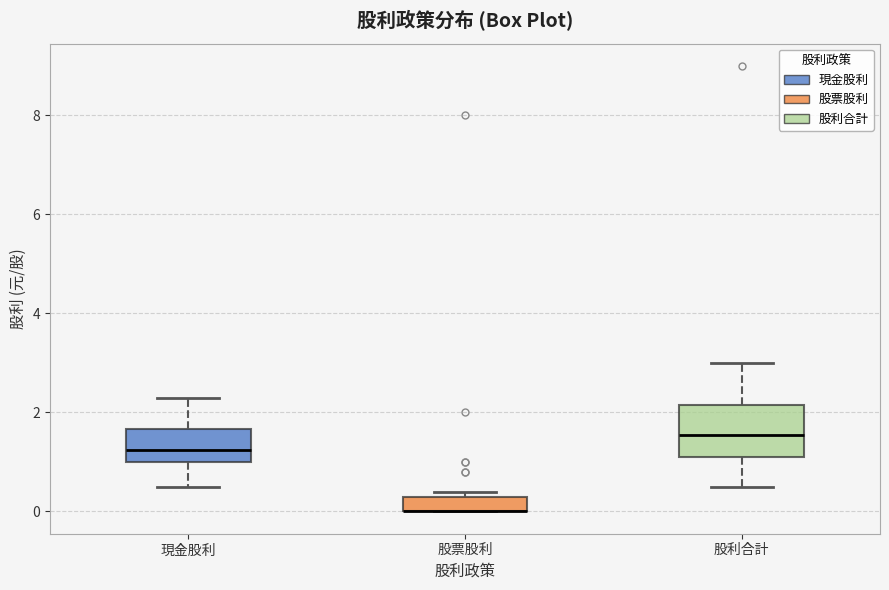

Where does the lower whisker of the box for 現金股利 end on the y-axis? The values are not printed on the chart, so give them approximately, as read against the axis.

0.6